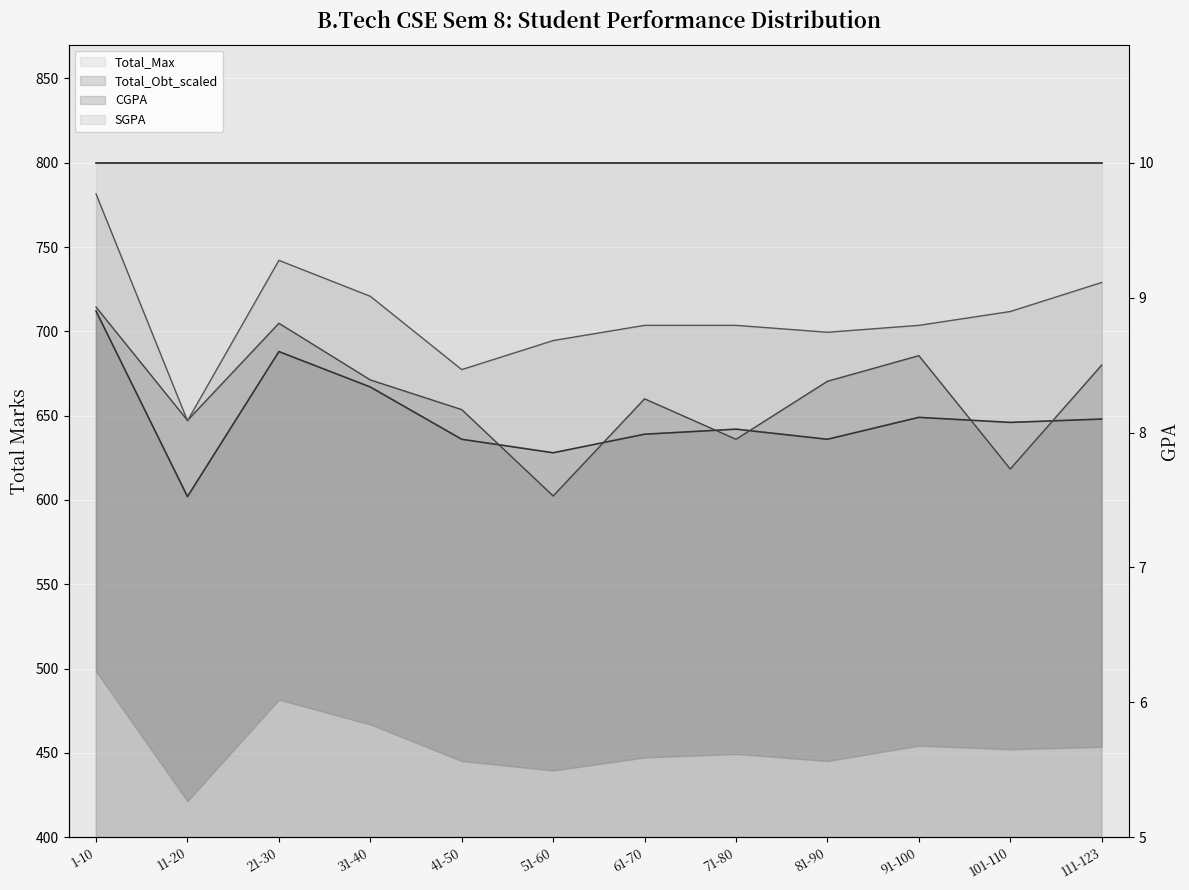

What is the spread (max minus min) of values at 91-100?

54.6